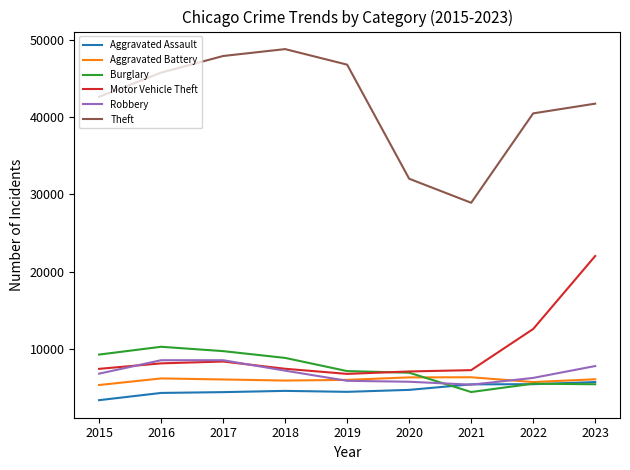

True or false: Motor Vehicle Theft and Aggravated Assault cross at least once.

False